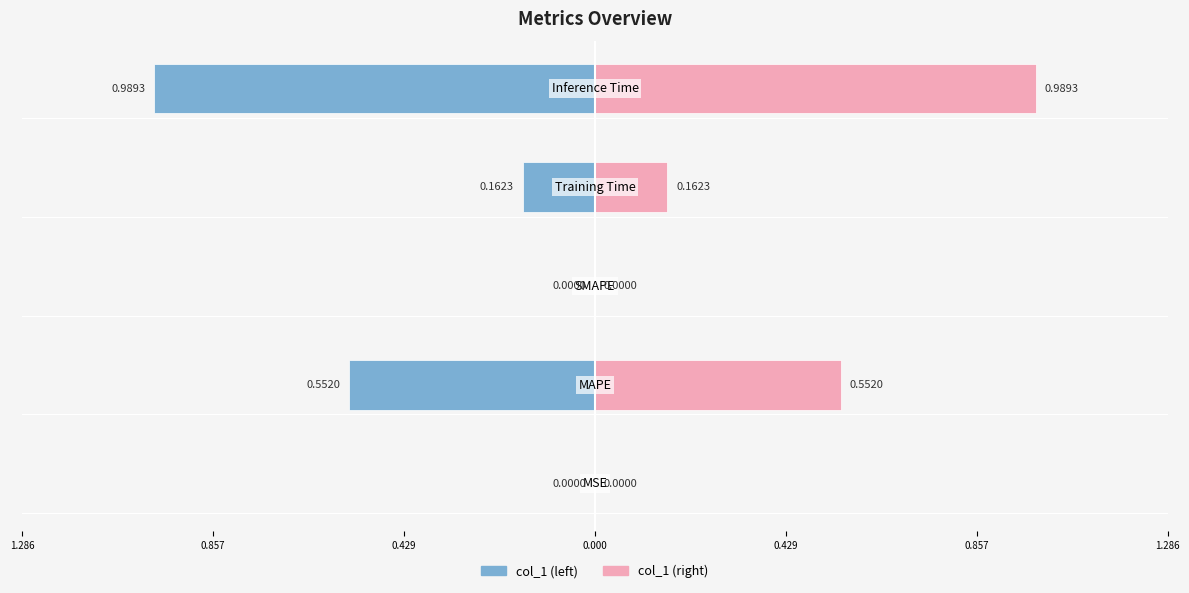

List the series in order of their peak value, lowest first.

col_1 (left), col_1 (right)